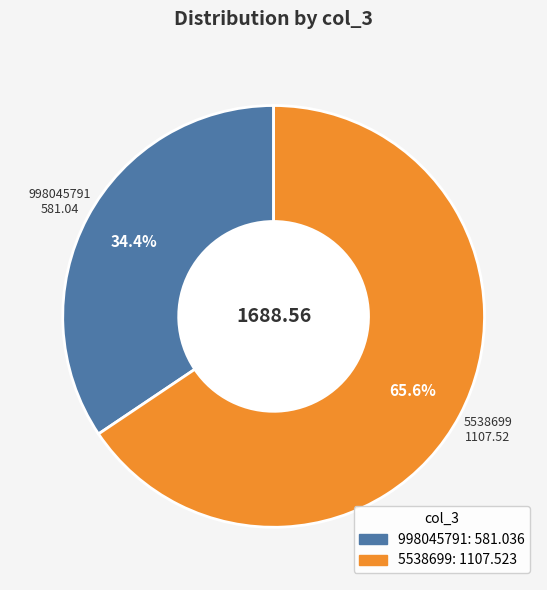

Is 998045791 the majority of the pie?

No